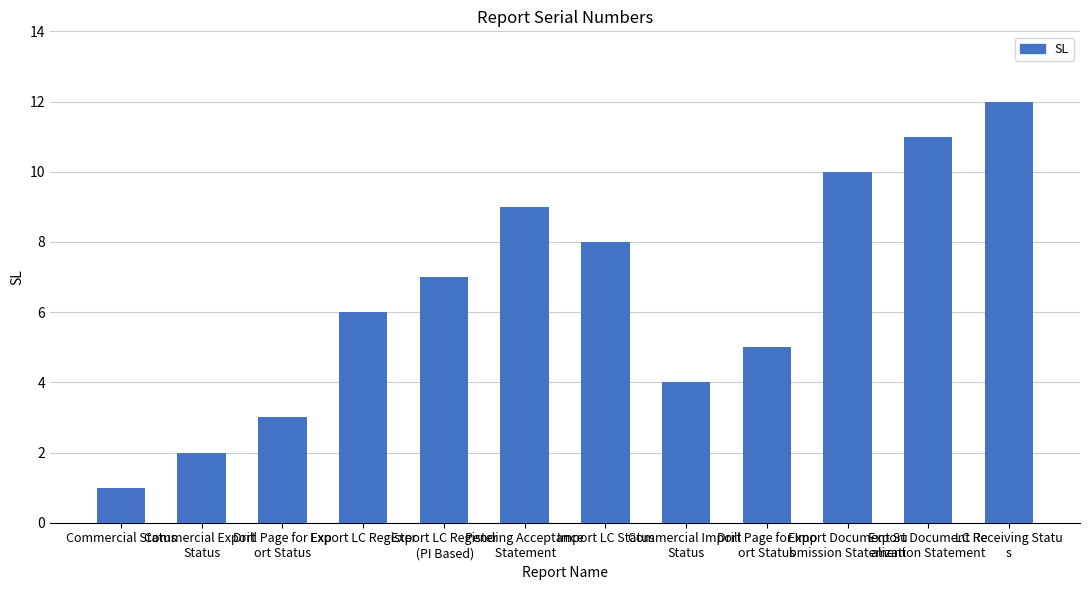

Reading left to right, list all the values displayed in this chart.

Commercial Status=1	Commercial Export 
Status=2	Drill Page for Exp
ort Status=3	Export LC Register=6	Export LC Register
 (PI Based)=7	Pending Acceptance
 Statement=9	Import LC Status=8	Commercial Import 
Status=4	Drill Page for Imp
ort Status=5	Export Document Su
bmission Statement=10	Export Document Re
alization Statement=11	LC Receiving Statu
s=12